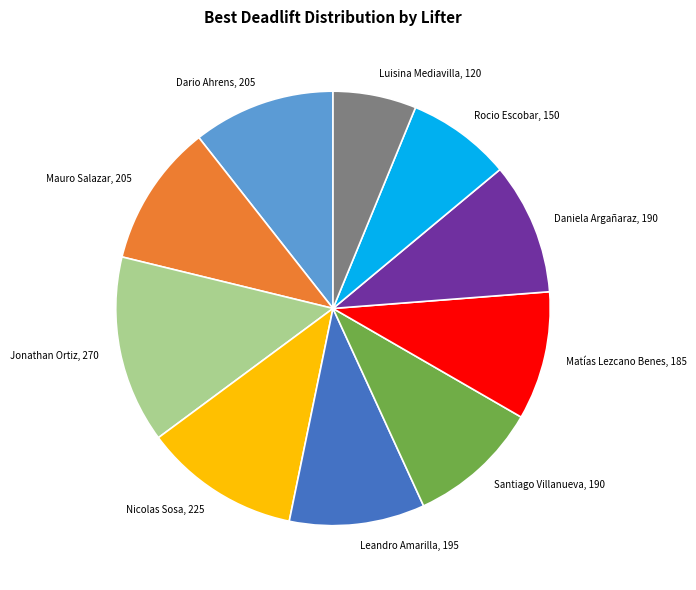

True or false: Nicolas Sosa accounts for 12% of the total.

True